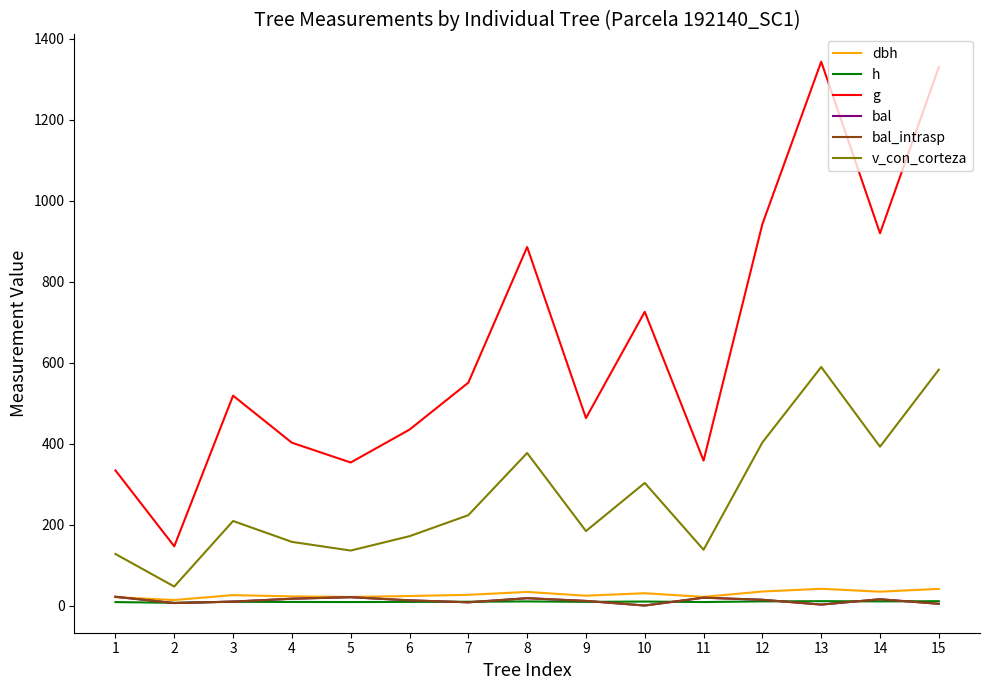

Read the h value at 1.

8.5